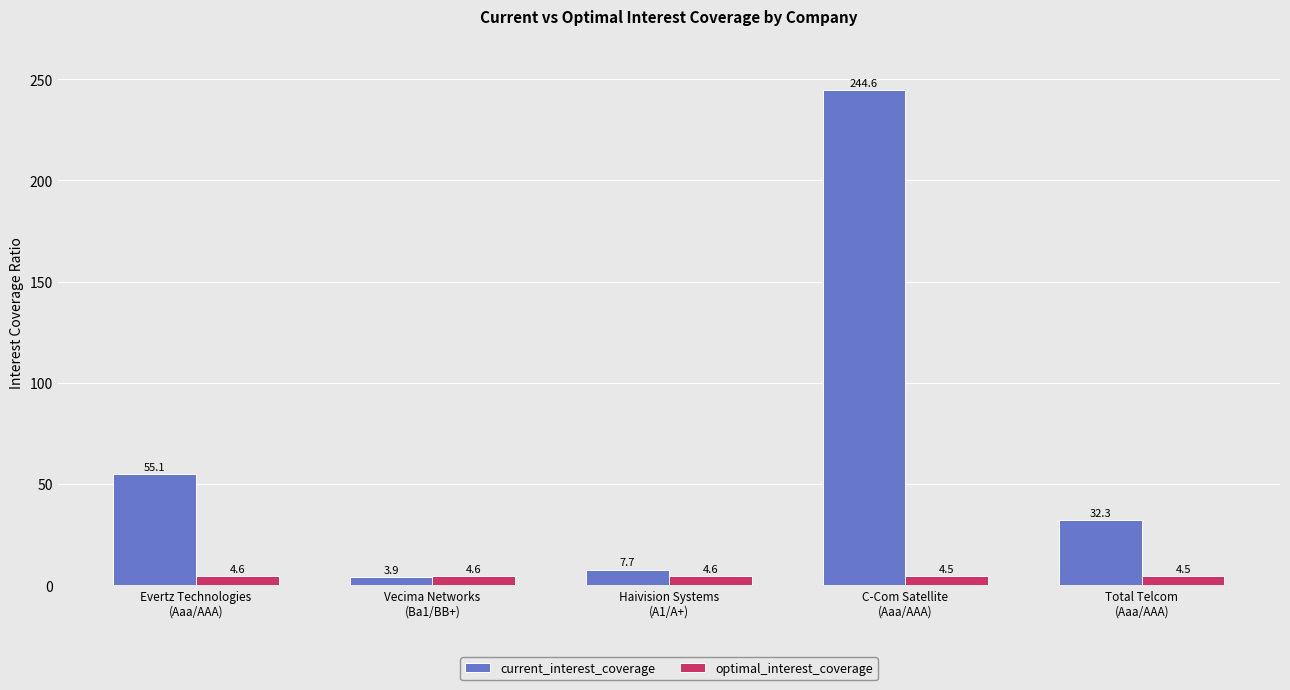

The value of optimal_interest_coverage at Evertz Technologies
(Aaa/AAA) is 4.6. True or false?

True